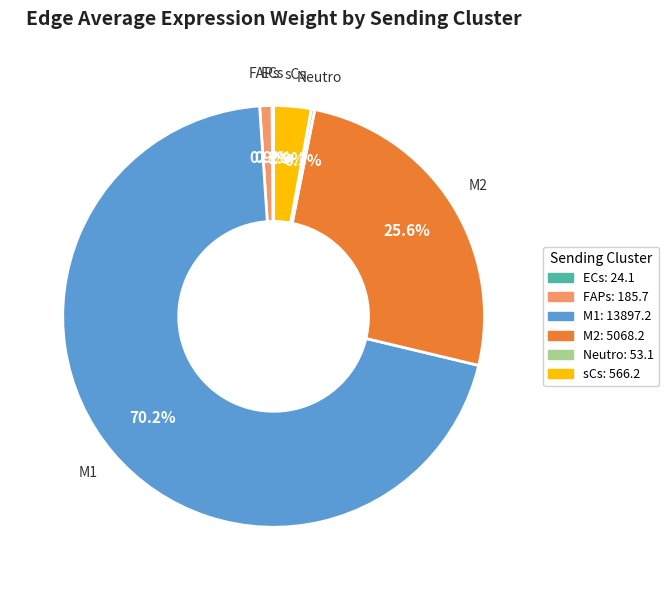

What is the largest slice in the pie chart?

M1